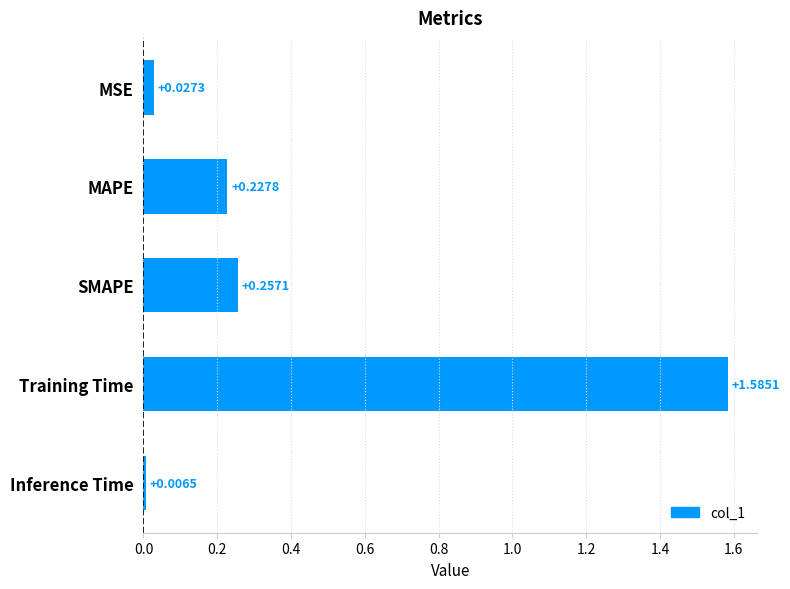

Rank the categories by value from highest to lowest.

Training Time, SMAPE, MAPE, MSE, Inference Time